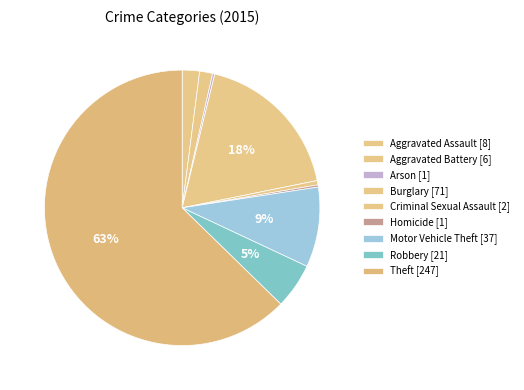

Do Arson and Motor Vehicle Theft together represent more than half of the pie?

No